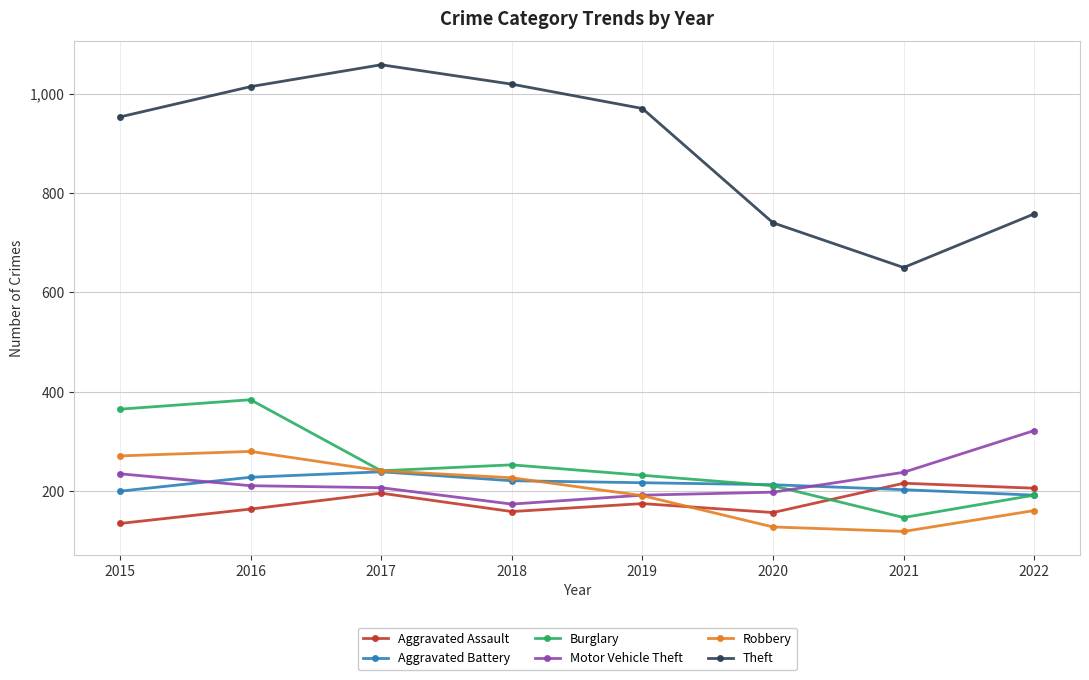

What is the value of the Theft point at the 6th from the left?

740